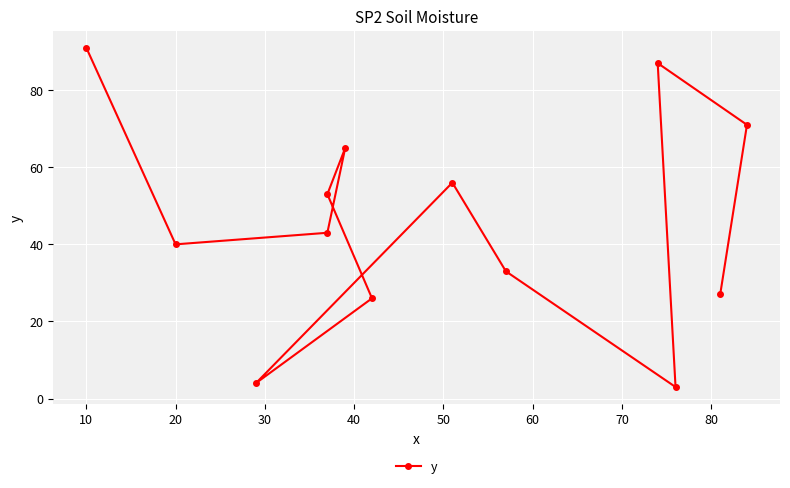

What is the sum of all values?

599